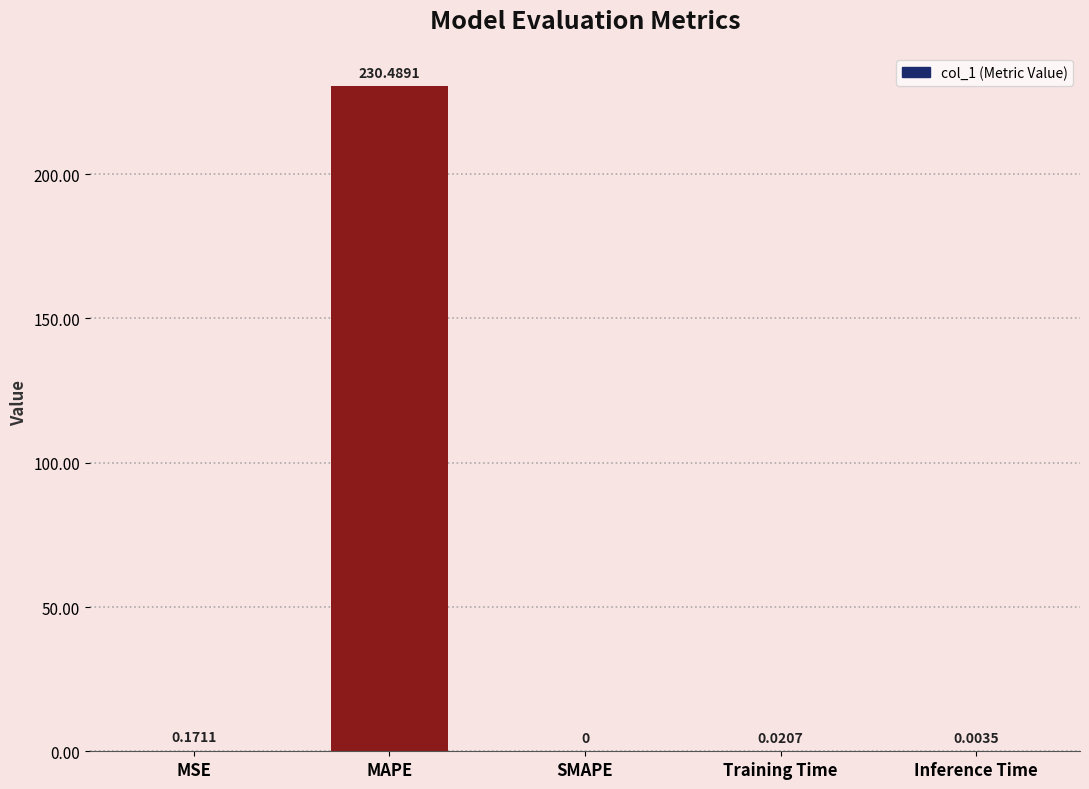

How many values exceed 0?

4